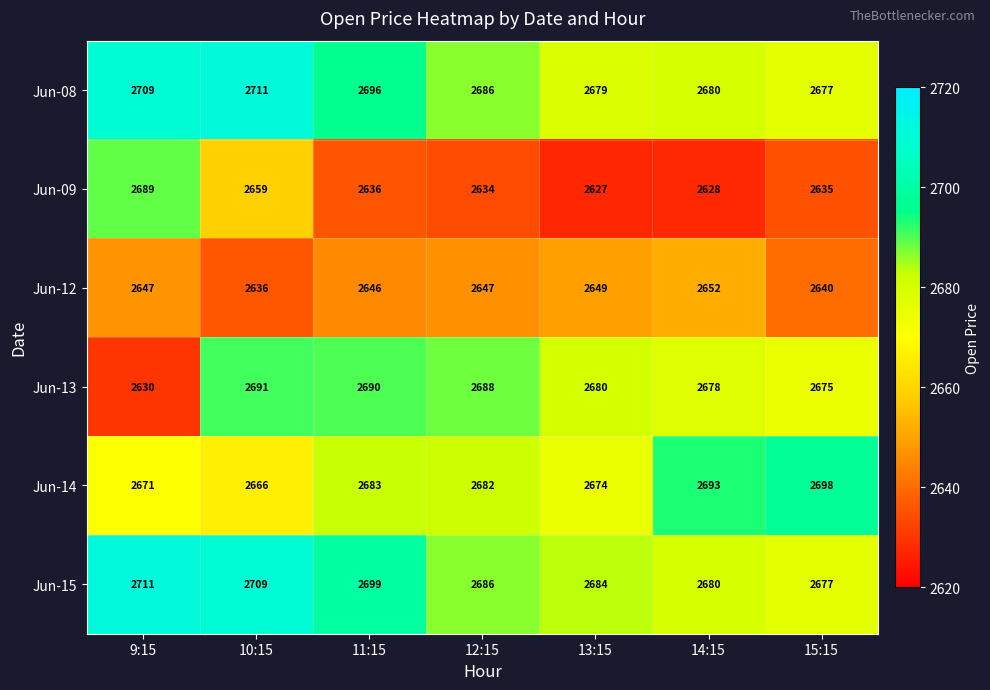

What is the smallest value displayed?

2627